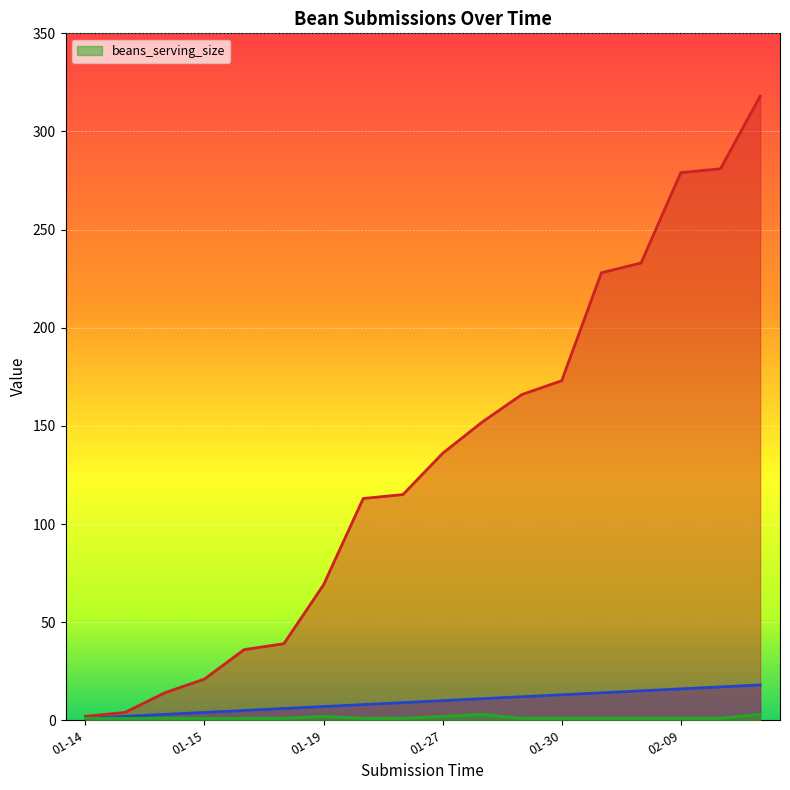

Count the number of categories in the chart.

18